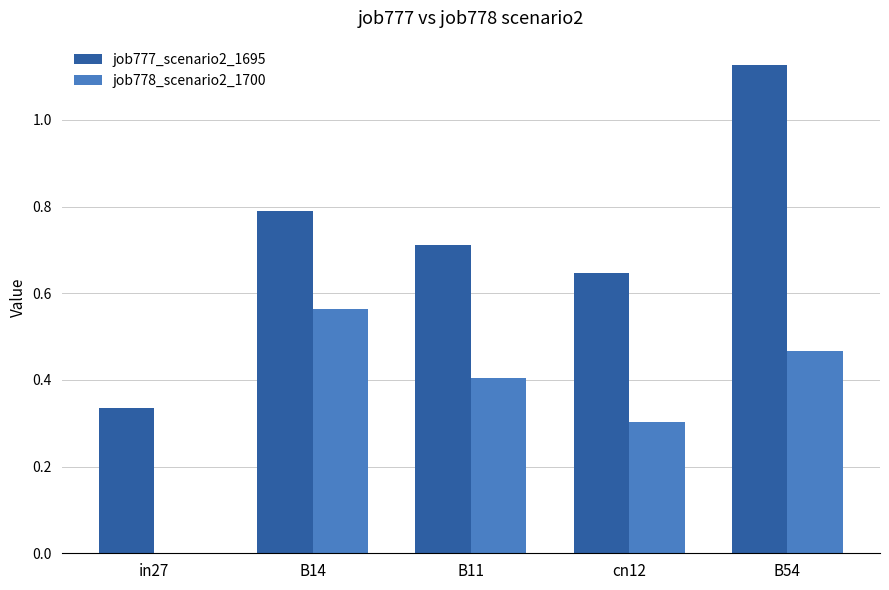

Count the number of data series in this chart.

2